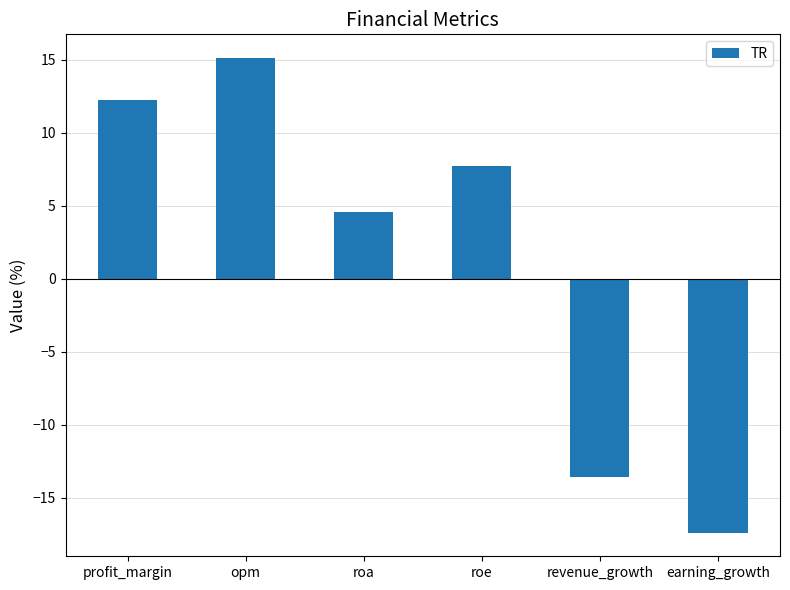

The value at revenue_growth is -5.0. True or false?

False